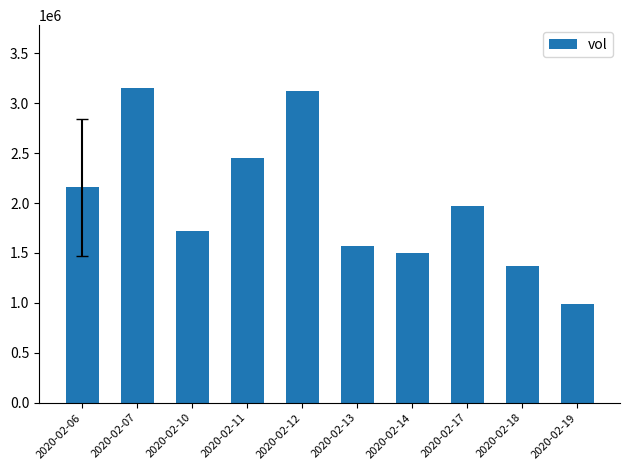

How many values are below 1966200?

5